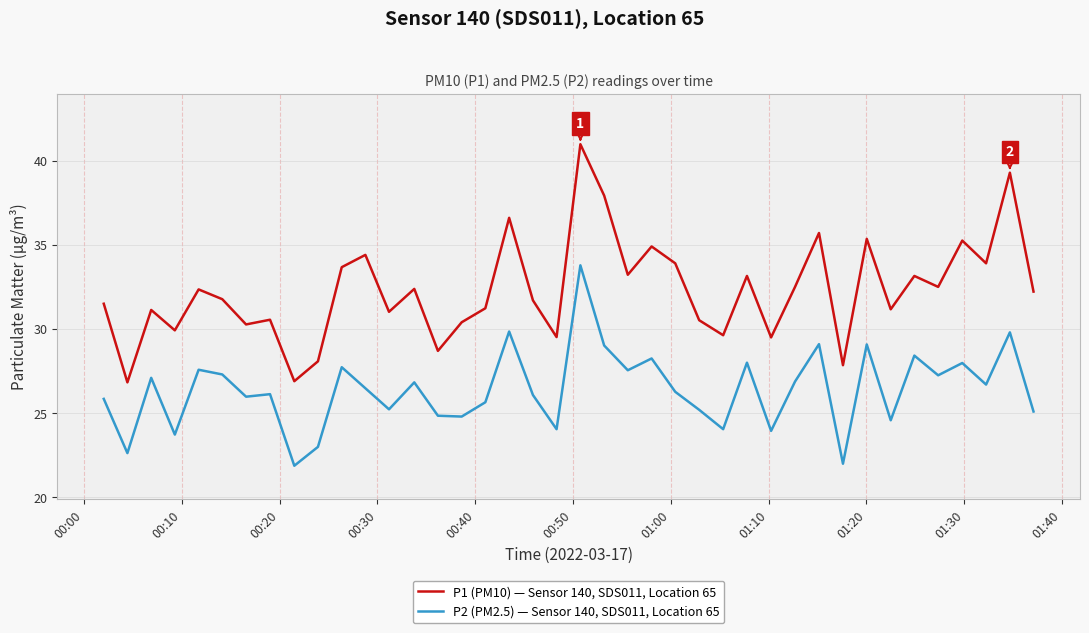

What is the difference between the maximum and second lowest values in the P1 (PM10) — Sensor 140, SDS011, Location 65 series?

14.1